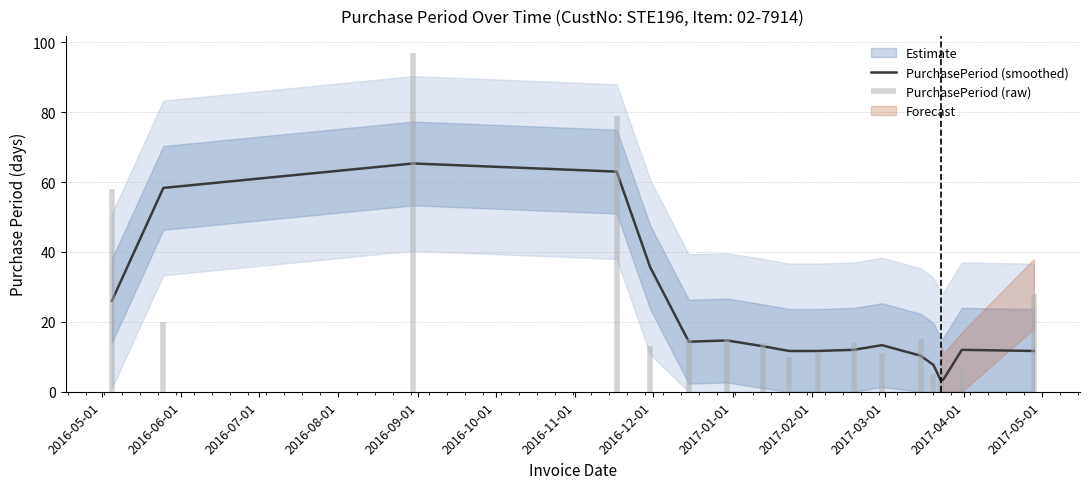

What is the highest value of the PurchasePeriod (smoothed) series?

65.3